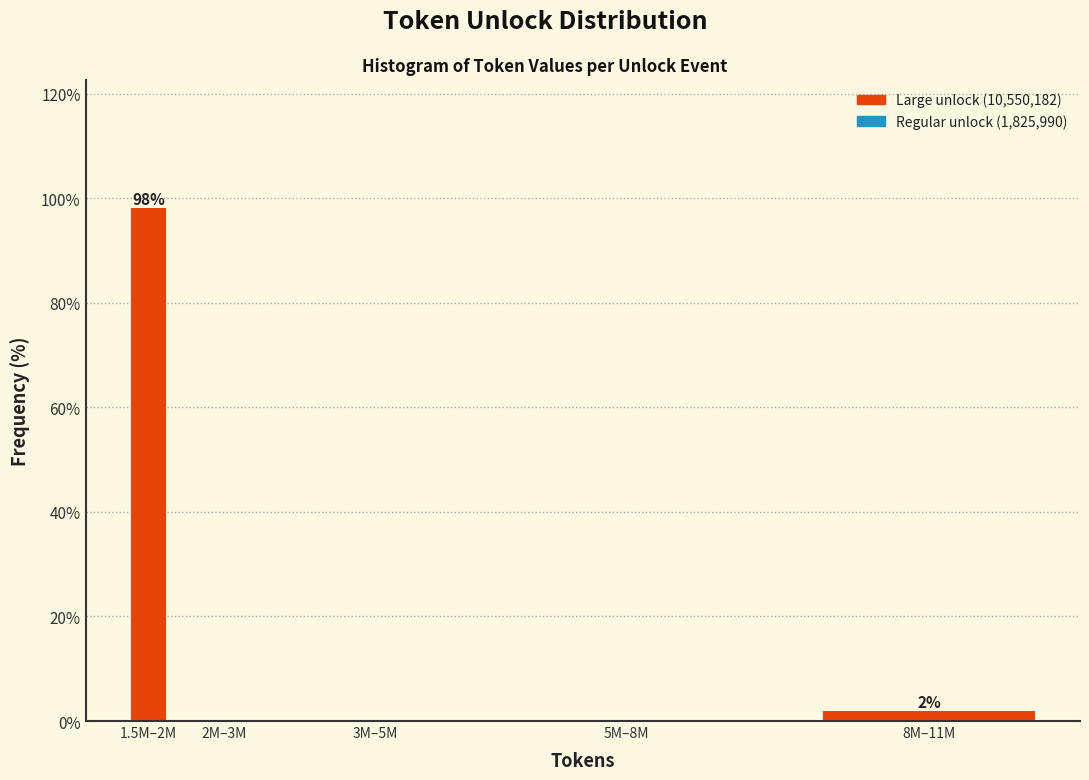

Reading left to right, transcribe all the data shown in this chart.

1.5M–2M=98.1	2M–3M=0.0	3M–5M=0.0	5M–8M=0.0	8M–11M=1.9